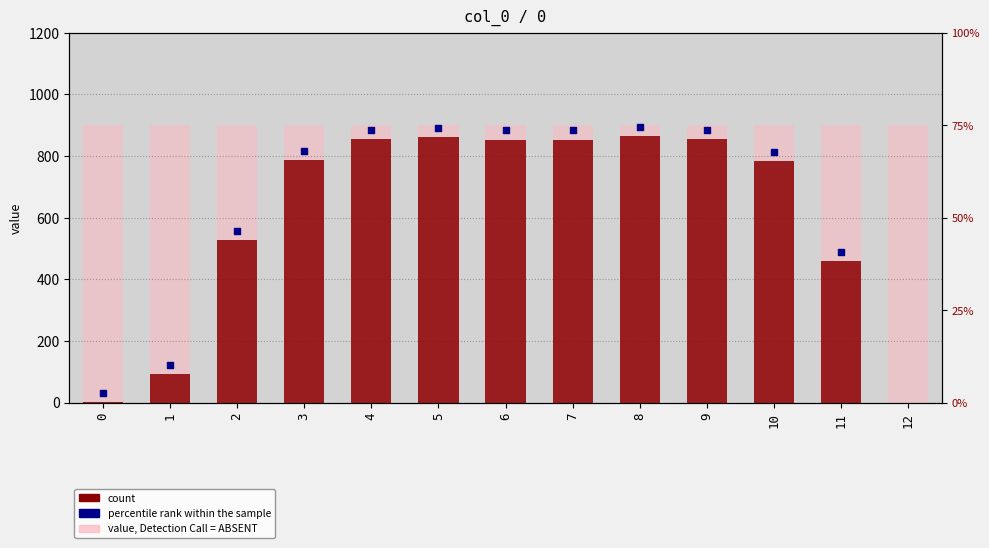

Is the value of count at 8 greater than the value of value, Detection Call = ABSENT at 2?

No